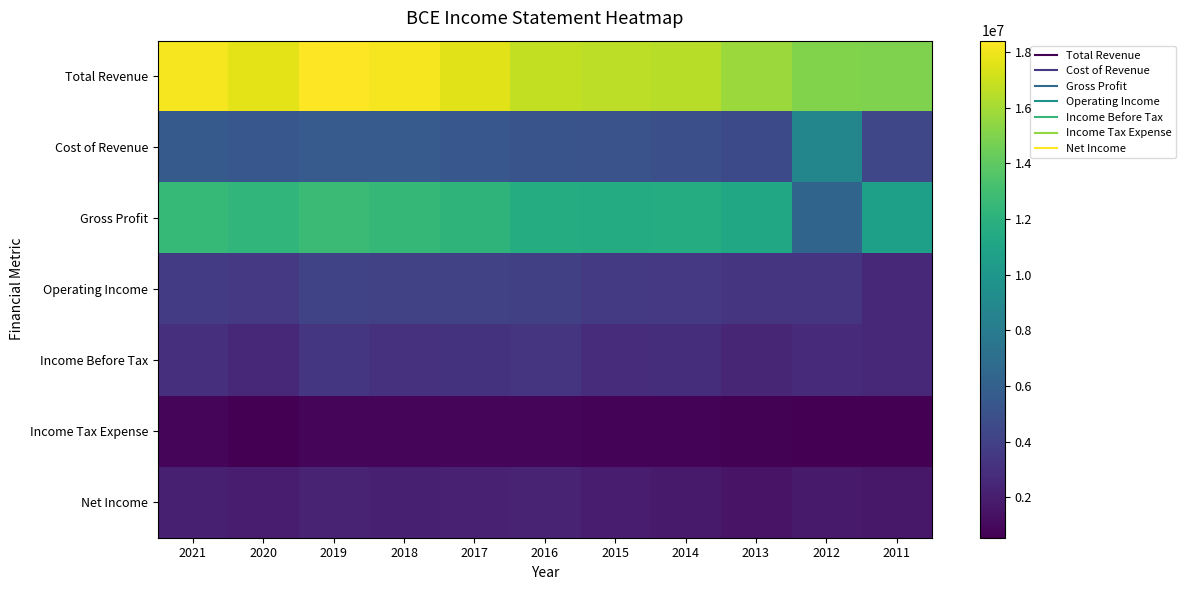

Reading left to right, extract all data points from this chart.

Total Revenue: 2021=18143700	2020=17705700	2019=18409800	2018=18158400	2017=17608200	2016=16805100	2015=16646500	2014=16519000	2013=15704300	2012=15039200	2011=14978200
Cost of Revenue: 2021=5640600	2020=5390700	2019=5691700	2018=5694800	2017=5427100	2016=5188000	2015=5105200	2014=4918300	2013=4548100	2012=8766200	2011=4325900
Gross Profit: 2021=12503000	2020=12315000	2019=12718100	2018=12463600	2017=12181100	2016=11617100	2015=11541300	2014=11600700	2013=11156200	2012=6273000	2011=10652300
Operating Income: 2021=3733300	2020=3532200	2019=4199900	2018=3996400	2017=3981700	2016=3965500	2015=3573200	2014=3533500	2013=3270200	2012=3284400	2011=2530500
Income Before Tax: 2021=3045500	2020=2526300	2019=3368100	2018=3070200	2017=3187100	2016=3247400	2015=2827300	2014=2863100	2013=2475700	2012=2737100	2011=2530500
Income Tax Expense: 2021=807800	2020=612800	2019=873600	2018=769900	2017=827100	2016=858900	2015=714900	2014=729300	2013=637400	2012=572100	2011=553100
Net Income: 2021=2096100	2020=1932800	2019=2352200	2018=2154900	2017=2217600	2016=2239200	2015=1954500	2014=1855100	2013=1520400	2012=1848900	2011=1706200